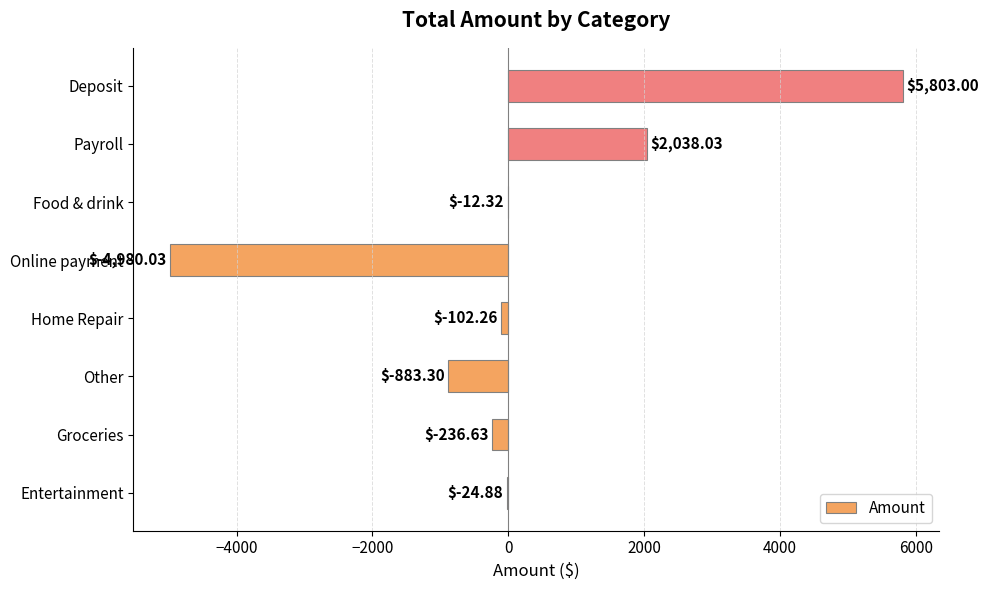

At which category does the chart reach its peak across all series?

Deposit